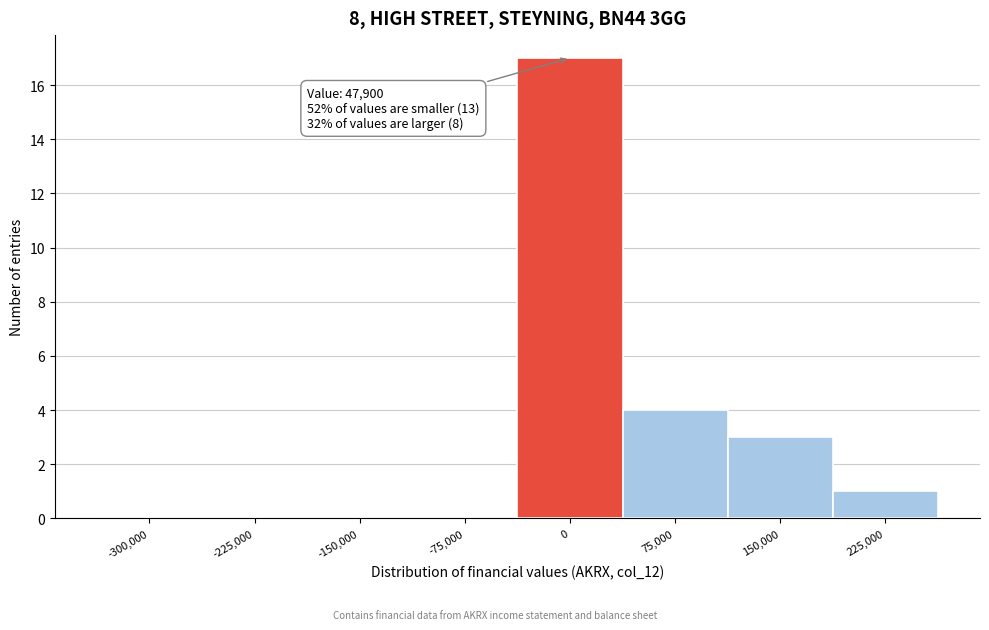

Reading left to right, extract all data points from this chart.

-300,000=0	-225,000=0	-150,000=0	-75,000=0	0=17	75,000=4	150,000=3	225,000=1